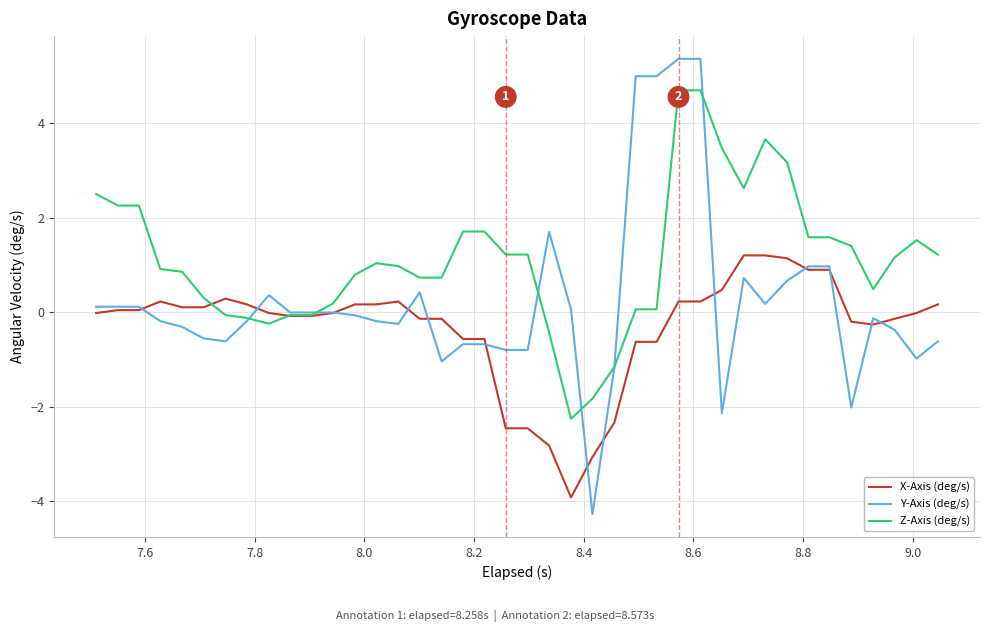

Which series has the largest total across all categories?

Z-Axis (deg/s)